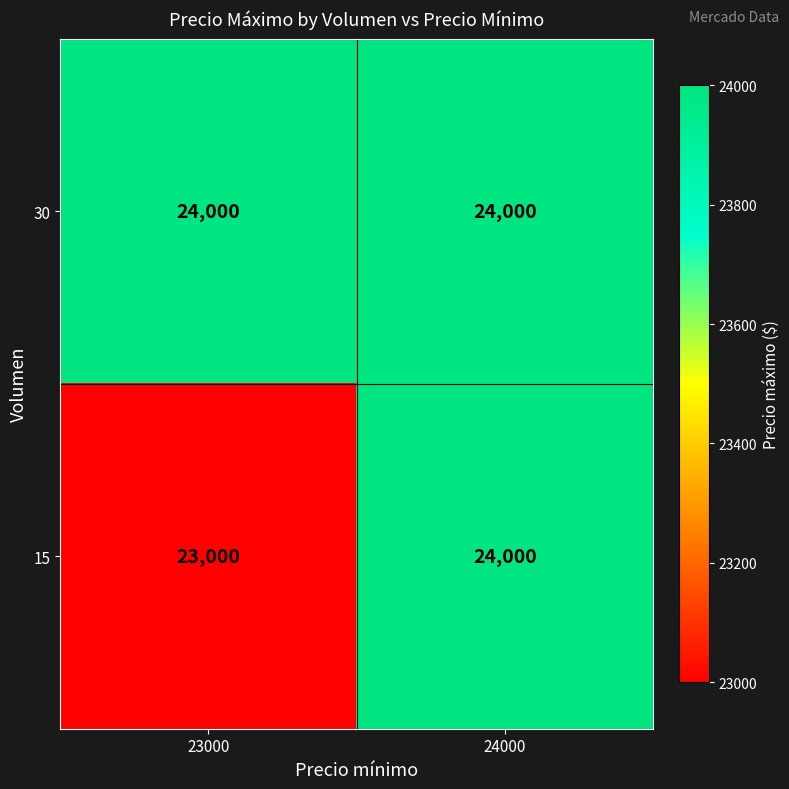

Which series has the largest range (max minus min)?

15